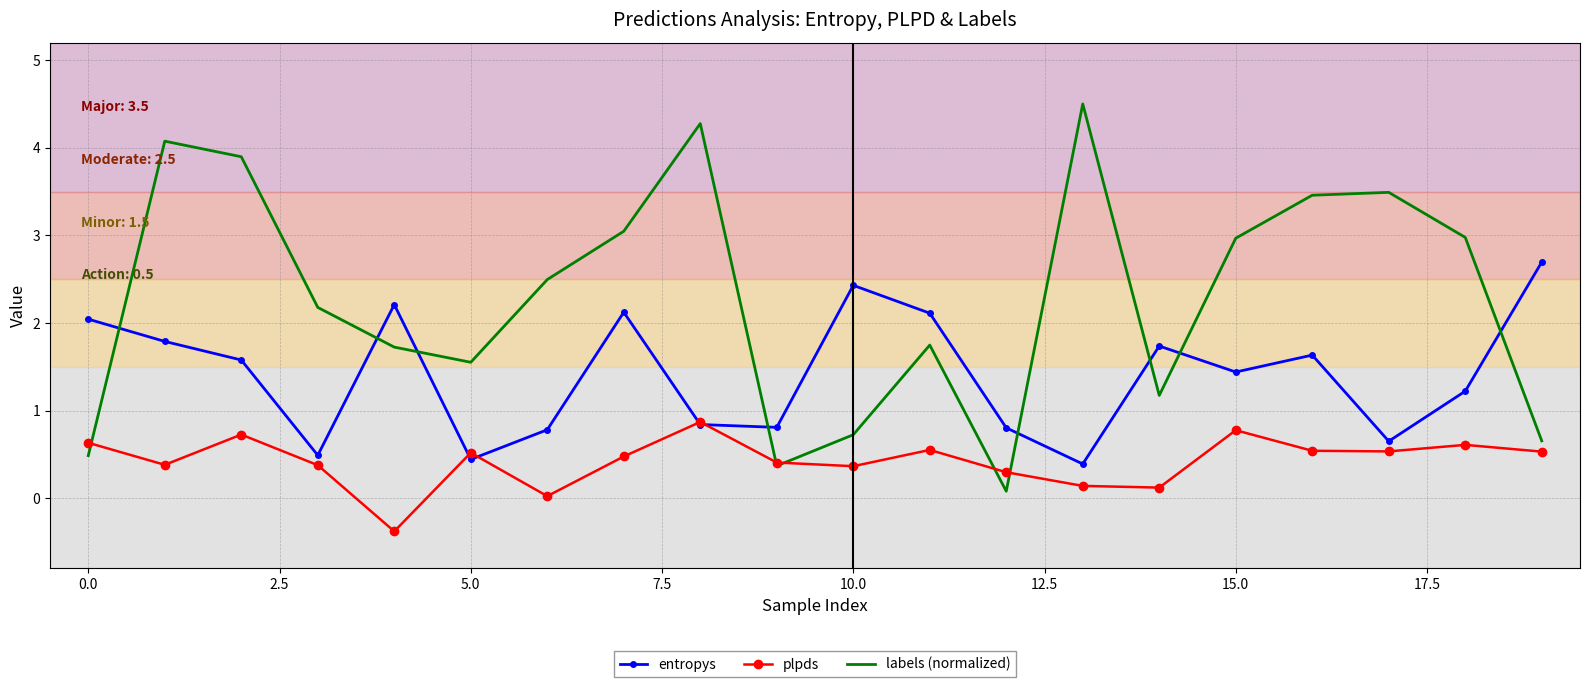

How many values in the entropys series are below 1?

8